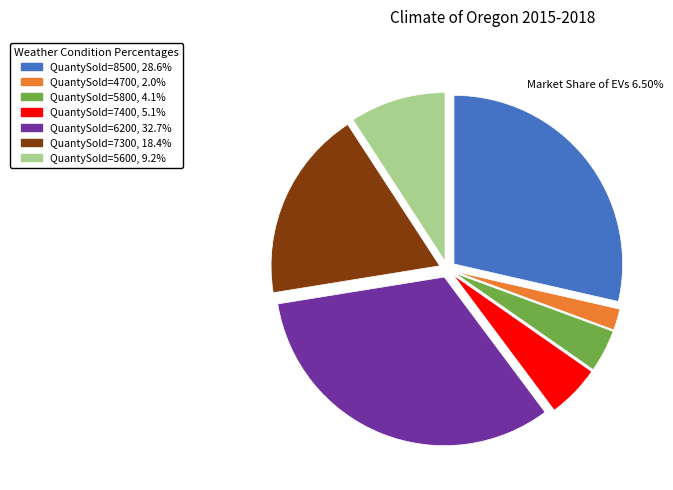

Is there any slice that represents more than half of the pie?

No